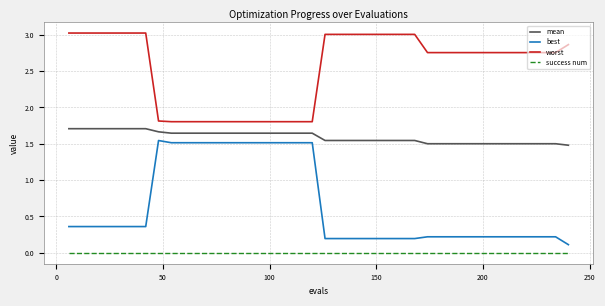

Which series has the largest total across all categories?

worst